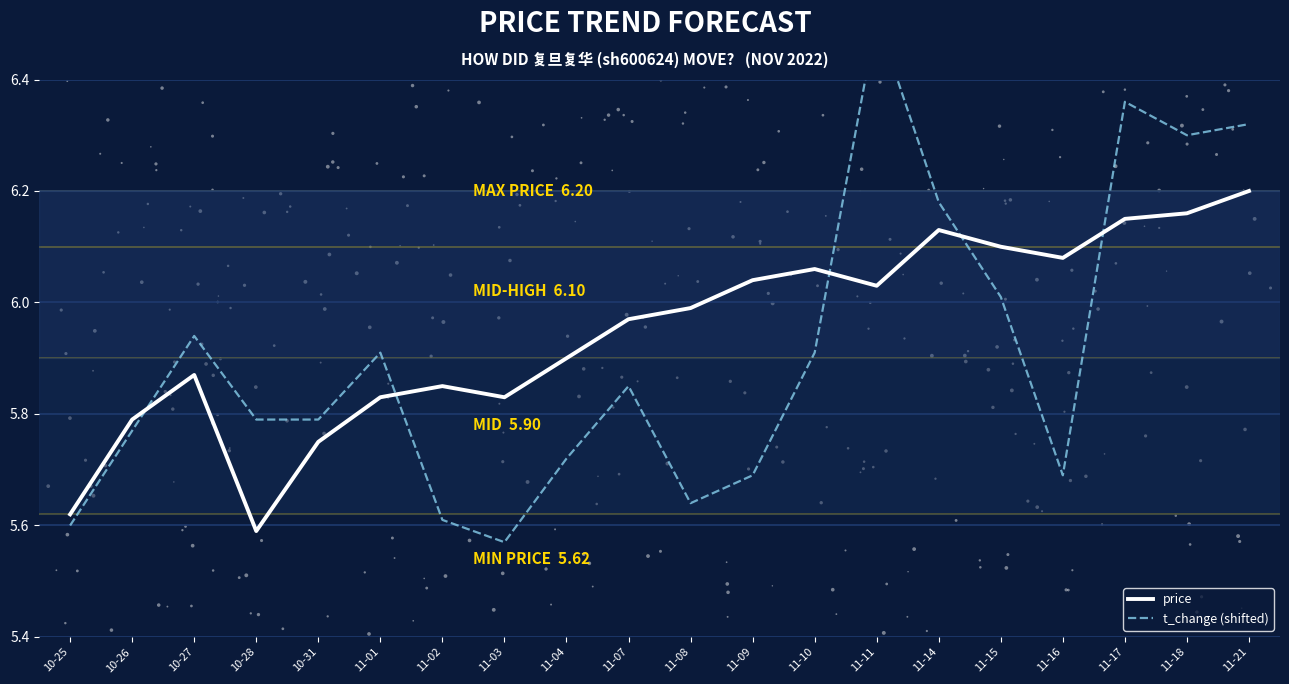

What are all the series names shown in the legend?

price, t_change (shifted)